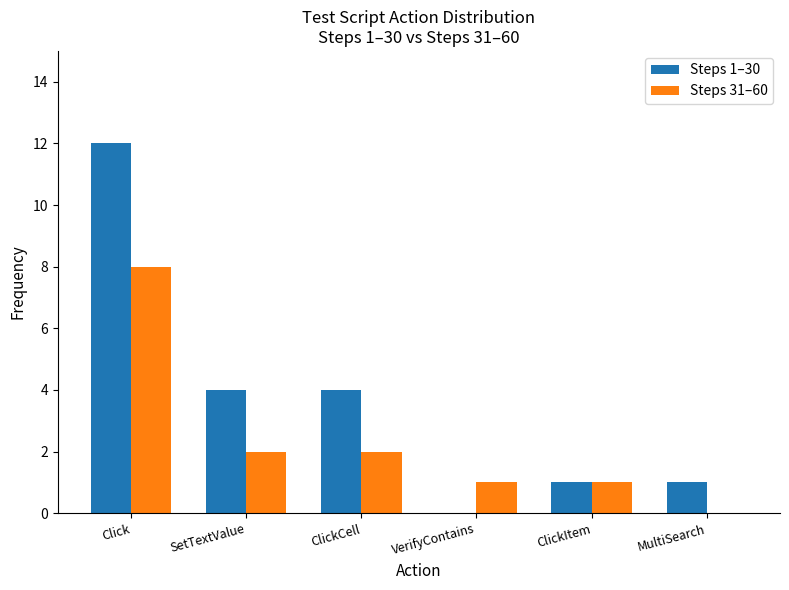

What is the difference between the Steps 1–30 values at Click and SetTextValue?

8